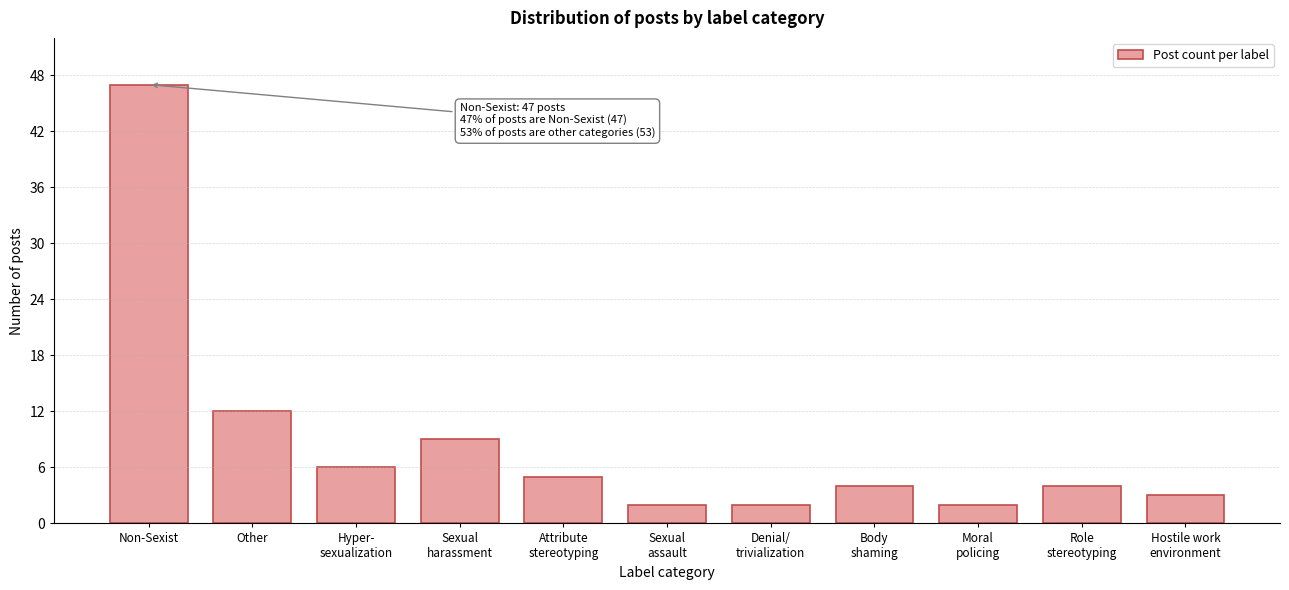

Reading right to left, what are all the values shown in this chart?

3	4	2	4	2	2	5	9	6	12	47